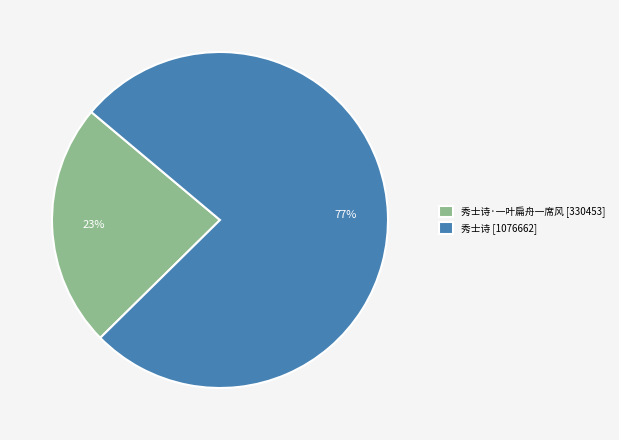

True or false: 秀士诗 [1076662] accounts for 77% of the total.

True